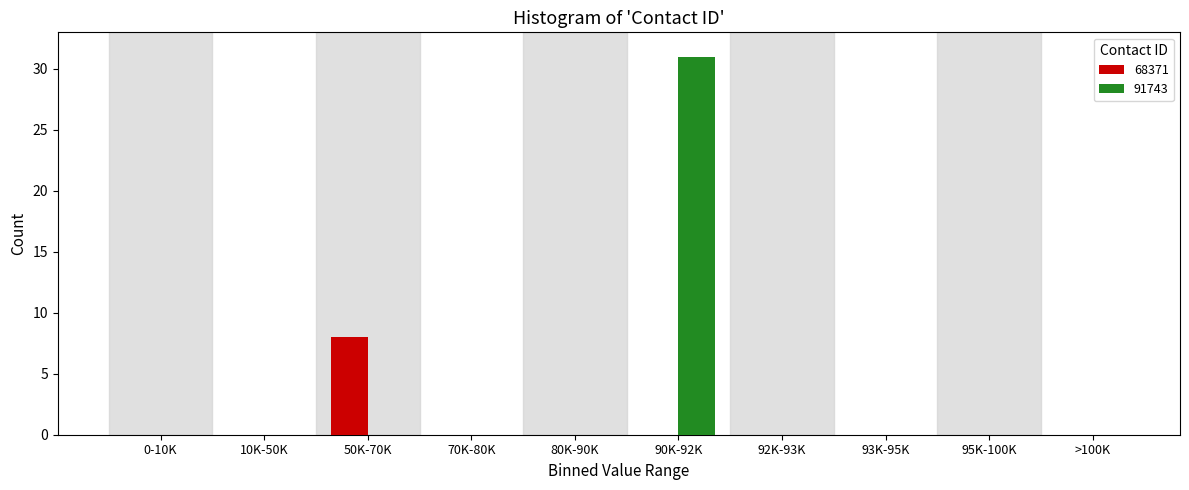

Reading right to left, what are all the values shown in this chart?

68371: >100K=0	95K-100K=0	93K-95K=0	92K-93K=0	90K-92K=0	80K-90K=0	70K-80K=0	50K-70K=8	10K-50K=0	0-10K=0
91743: >100K=0	95K-100K=0	93K-95K=0	92K-93K=0	90K-92K=31	80K-90K=0	70K-80K=0	50K-70K=0	10K-50K=0	0-10K=0